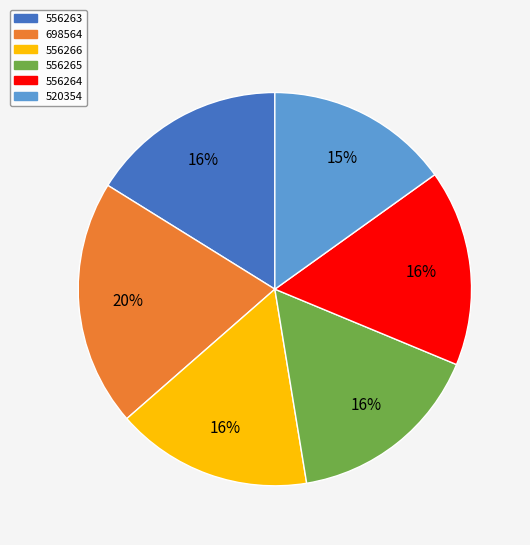

To the nearest percent, what portion does 520354 represent?

15%